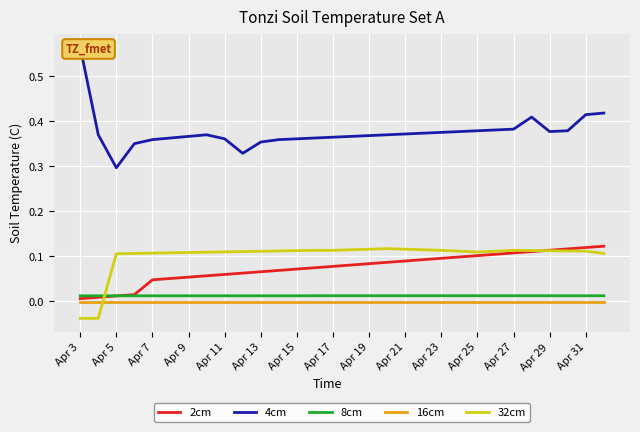

What is the difference between the maximum and minimum values in the 4cm series?

0.3